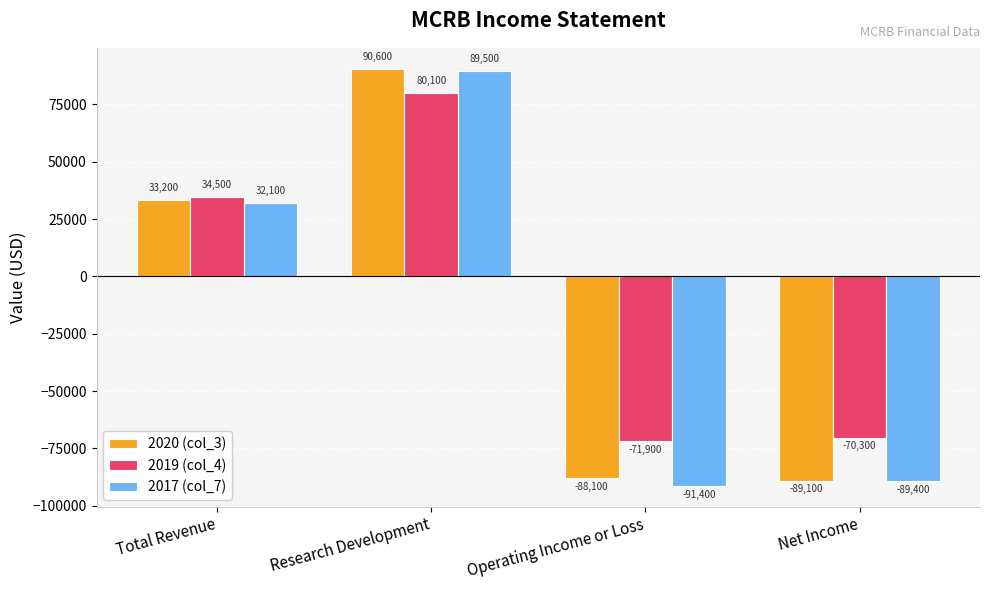

What is the approximate value of 2020 (col_3) at Research Development?

90600